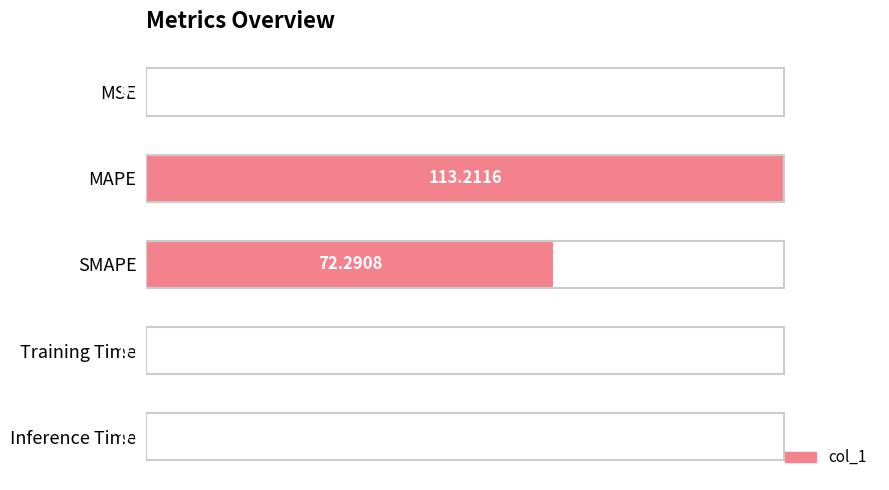

Are the bars horizontal?

Yes